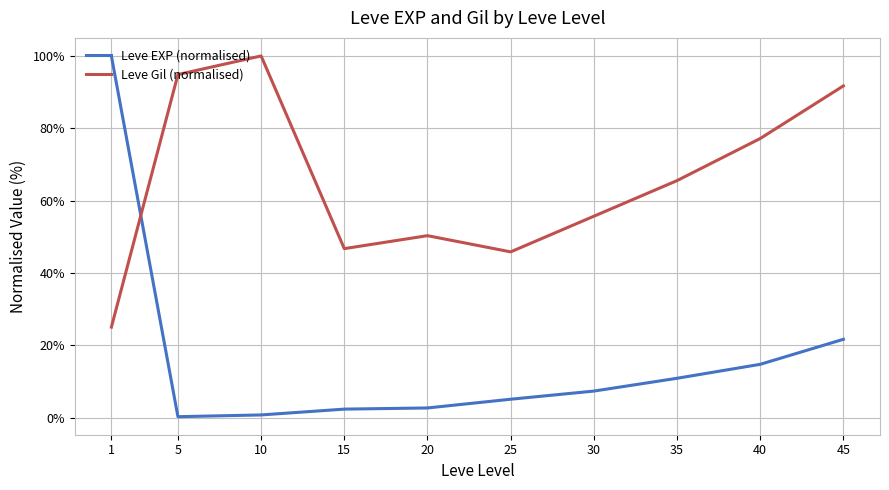

How many lines are shown in the chart?

2